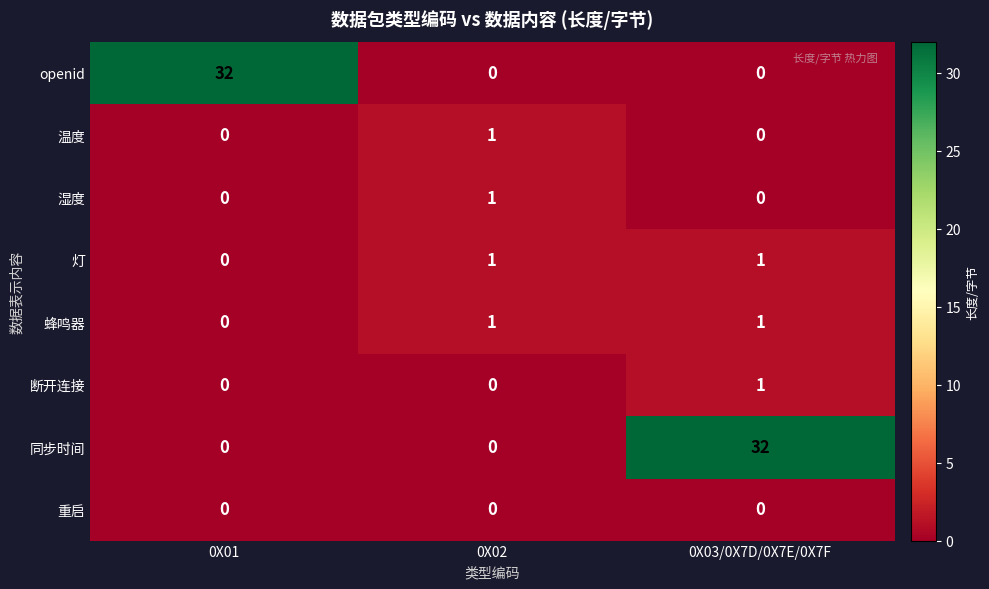

Reading right to left, what are all the values shown in this chart?

openid: 0	0	32
温度: 0	1	0
湿度: 0	1	0
灯: 1	1	0
蜂鸣器: 1	1	0
断开连接: 1	0	0
同步时间: 32	0	0
重启: 0	0	0